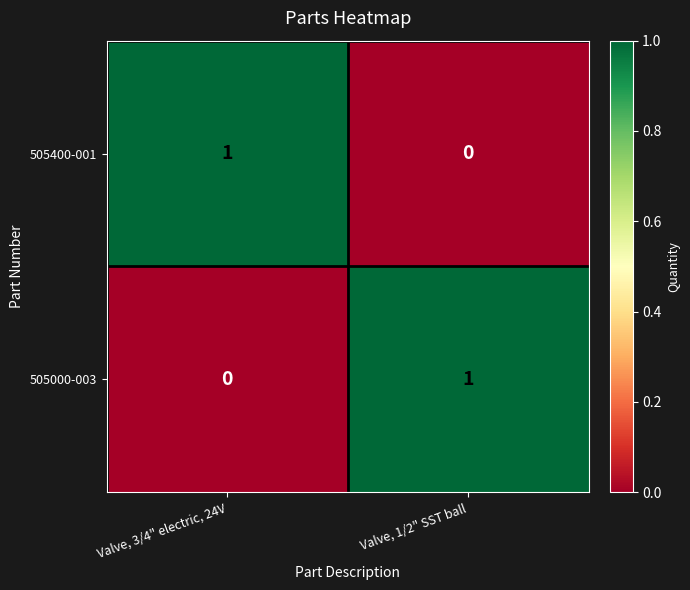

Count the number of data series in this chart.

2